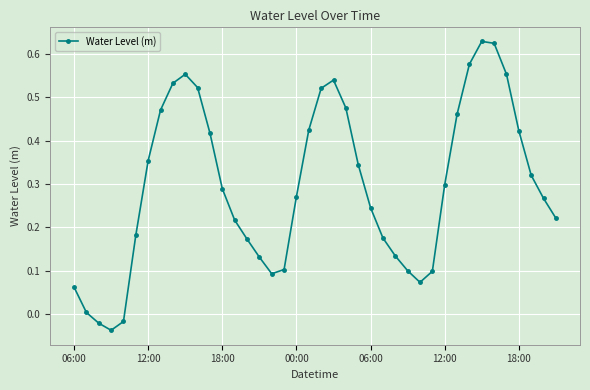

What is the difference between the second highest and minimum values?

0.7